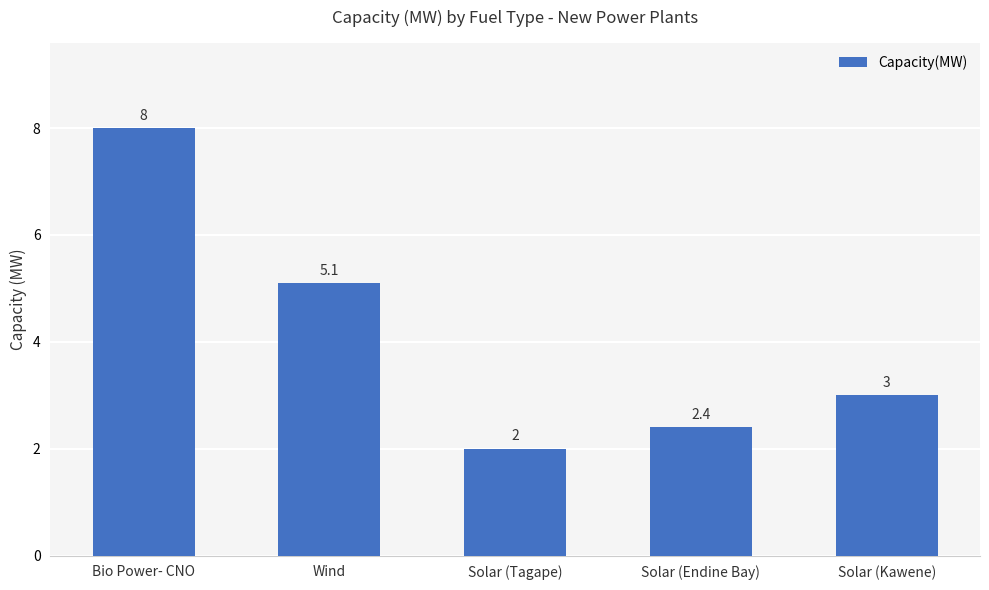

At which category does the chart reach its peak across all series?

Bio Power- CNO